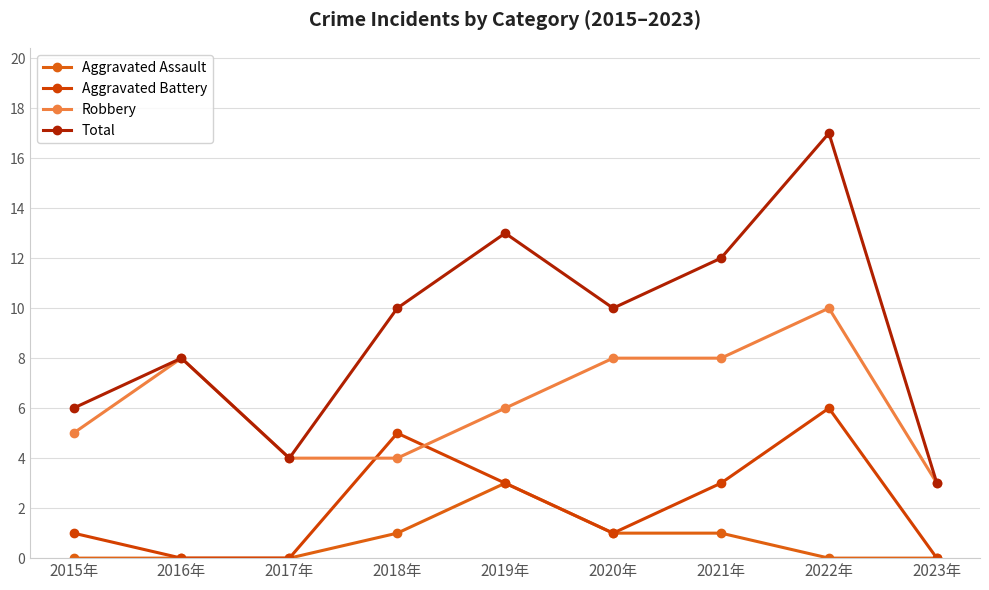

Where is the first local minimum for Total?

2017年